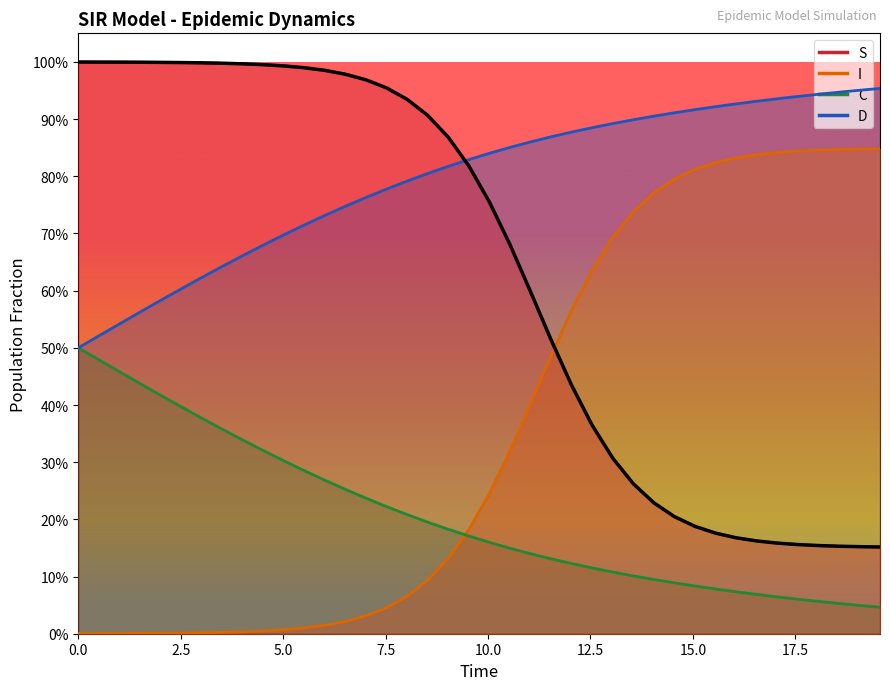

True or false: D and C cross at least once.

False